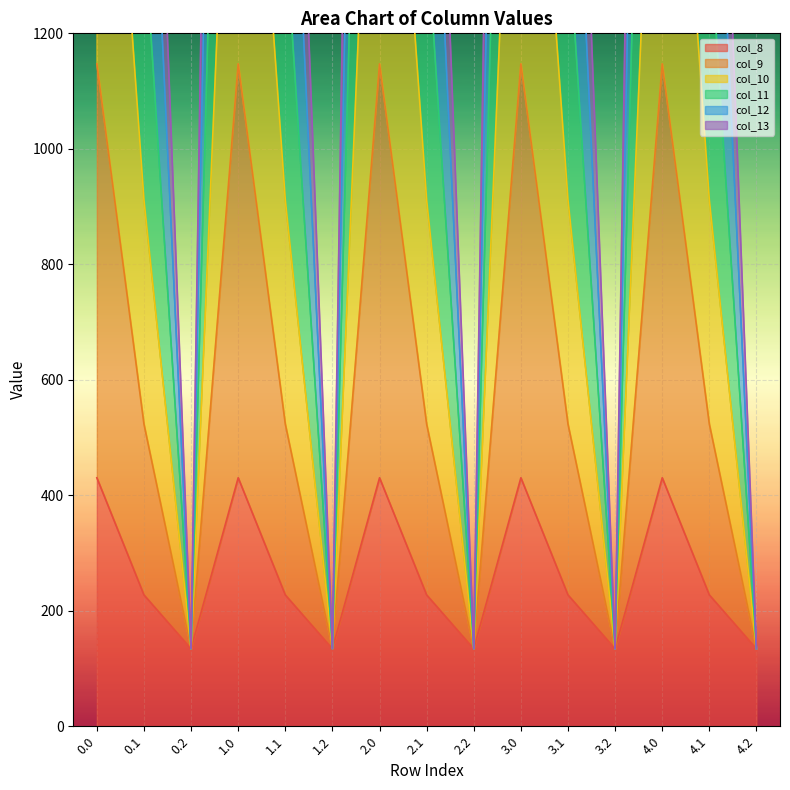

True or false: col_10 and col_12 cross at least once.

False